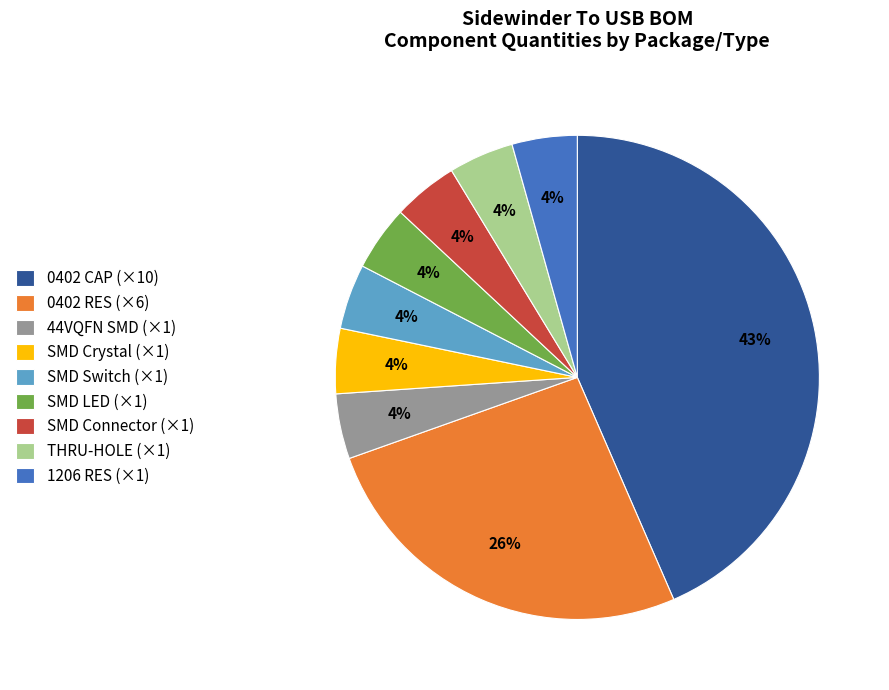

What is the largest slice in the pie chart?

0402 CAP (×10)